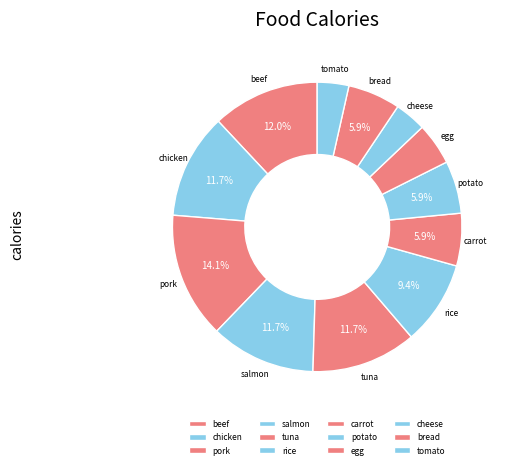

To the nearest percent, what percentage of the pie is salmon?

12%